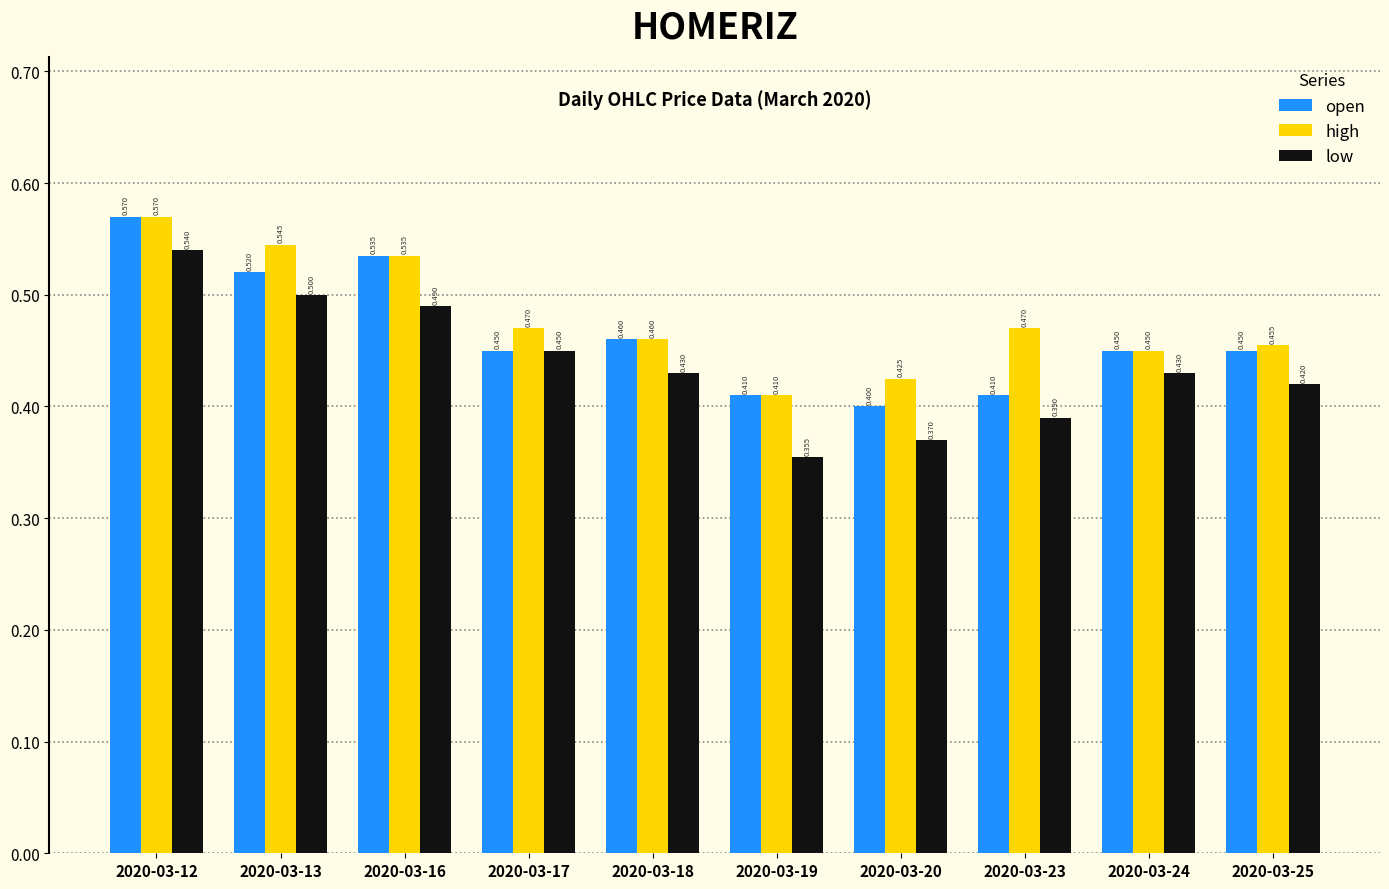

Read the low value at 2020-03-24.

0.4